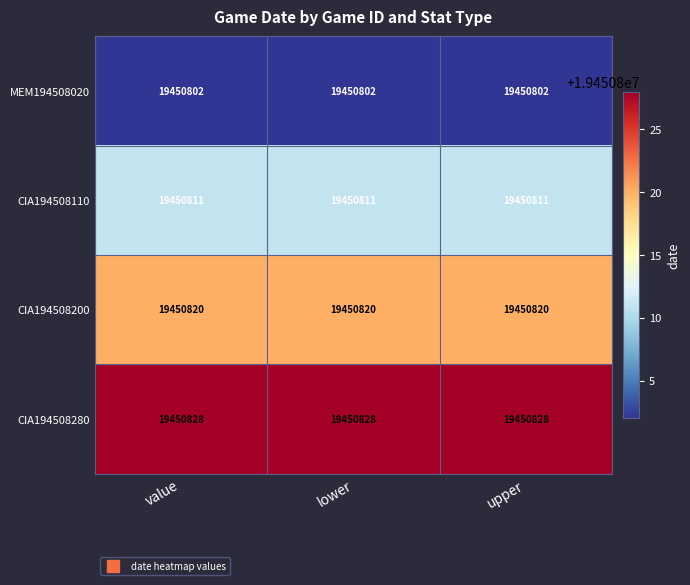

What is the lowest value of the CIA194508280 series?

19450828